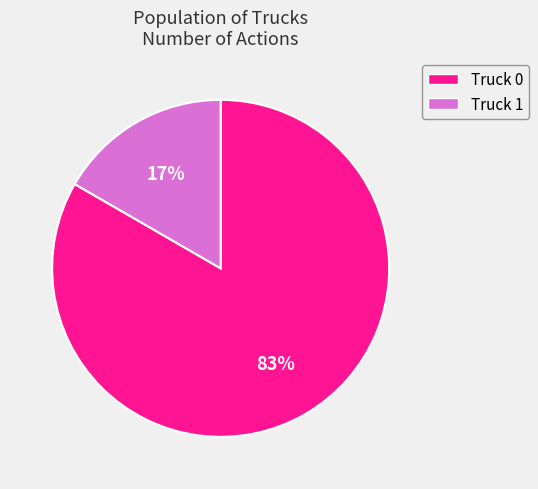

To the nearest percent, what is the combined percentage of Truck 1 and Truck 0?

100%